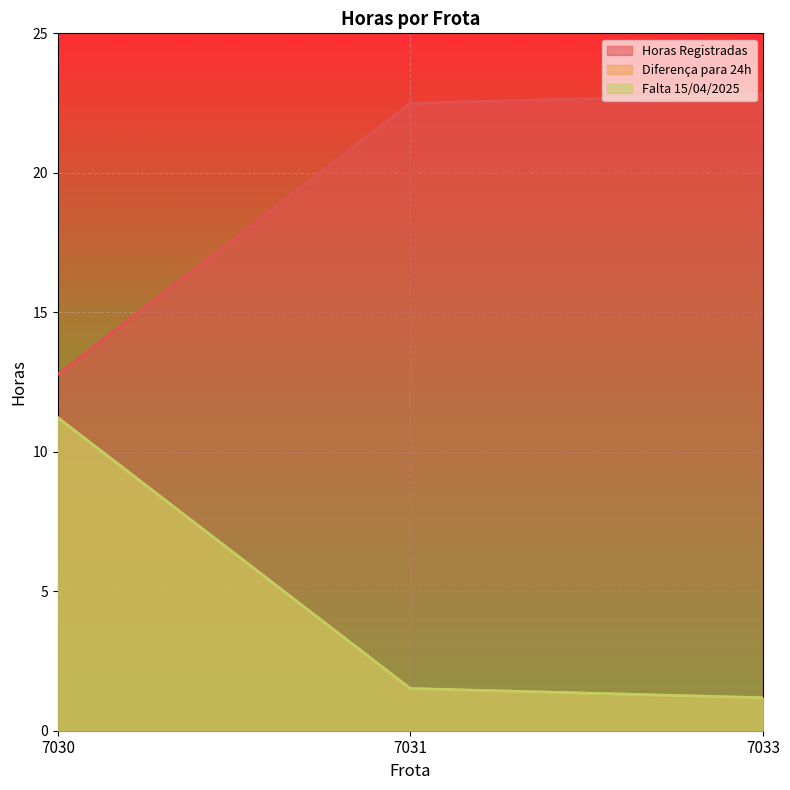

Where does the Horas Registradas series first go above 22?

7031